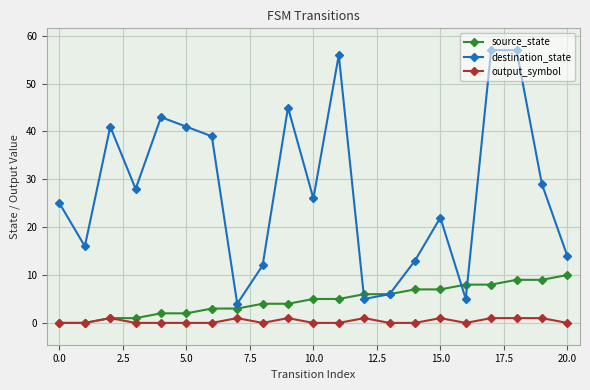

Reading right to left, extract all data points from this chart.

source_state: 10	9	9	8	8	7	7	6	6	5	5	4	4	3	3	2	2	1	1	0	0
destination_state: 14	29	57	57	5	22	13	6	5	56	26	45	12	4	39	41	43	28	41	16	25
output_symbol: 0	1	1	1	0	1	0	0	1	0	0	1	0	1	0	0	0	0	1	0	0